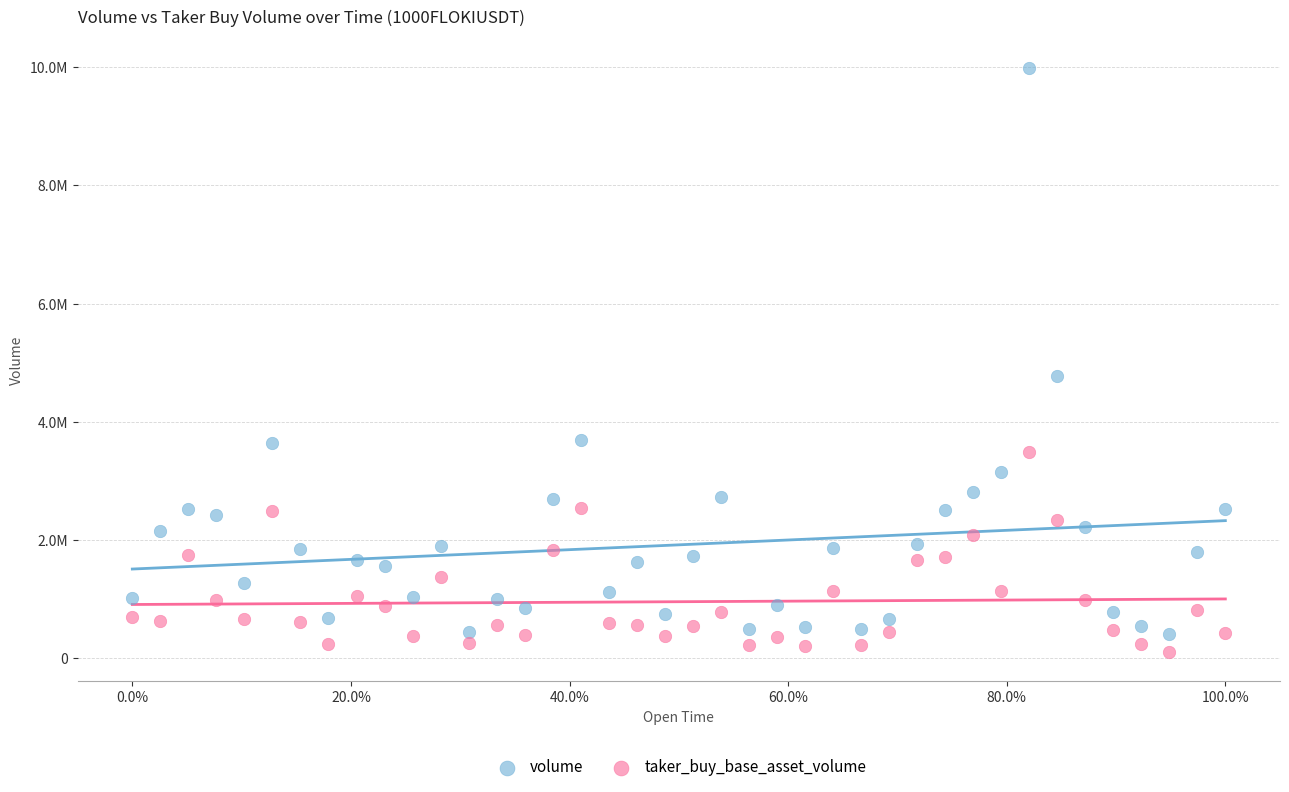

What are all the series names shown in the legend?

volume, taker_buy_base_asset_volume